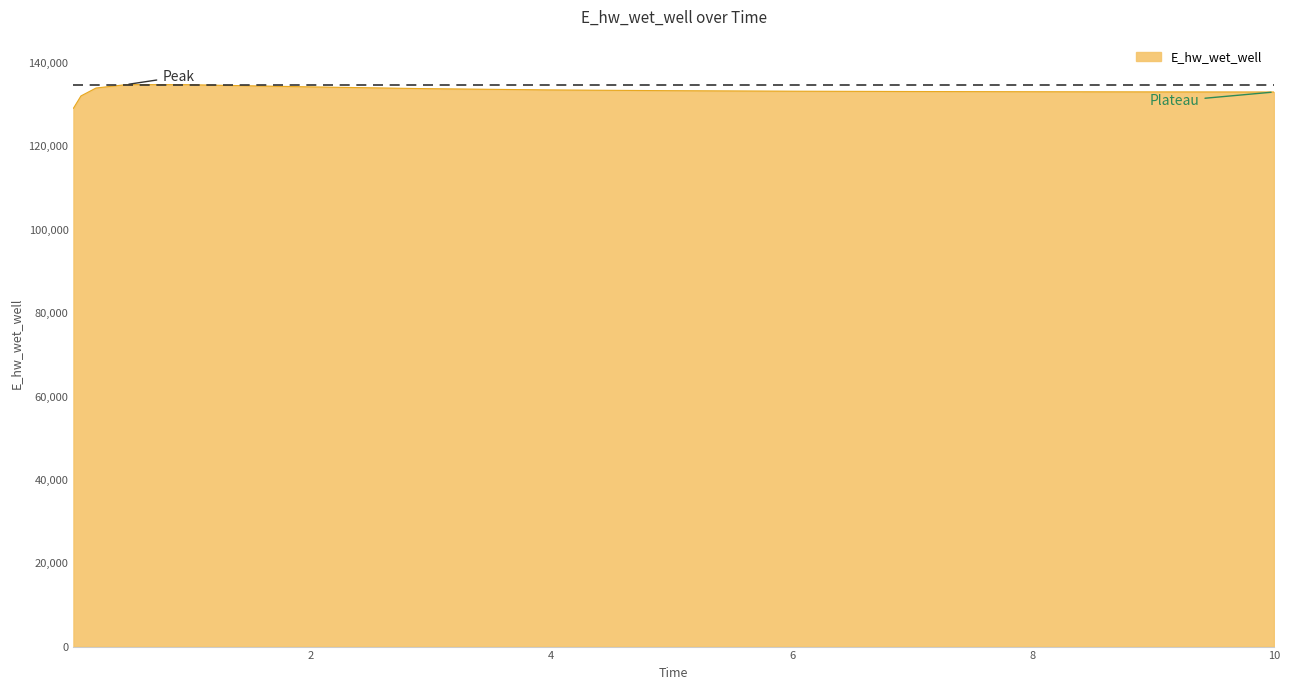

What is the smallest value displayed?

129139.8